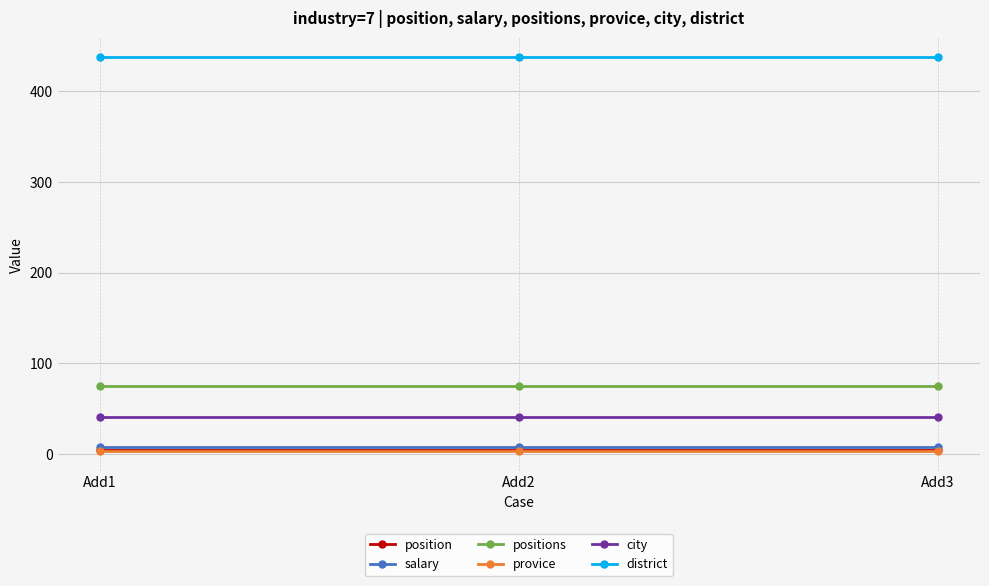

What is the maximum value for district?

437